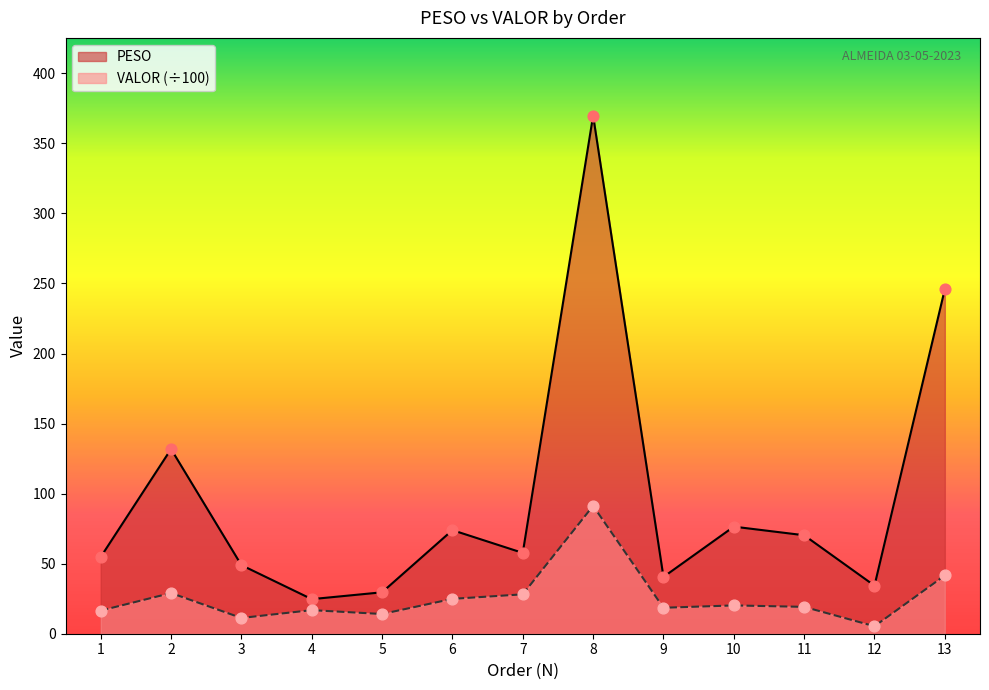

Is the value of PESO at 12 greater than the value of VALOR at 12?

Yes